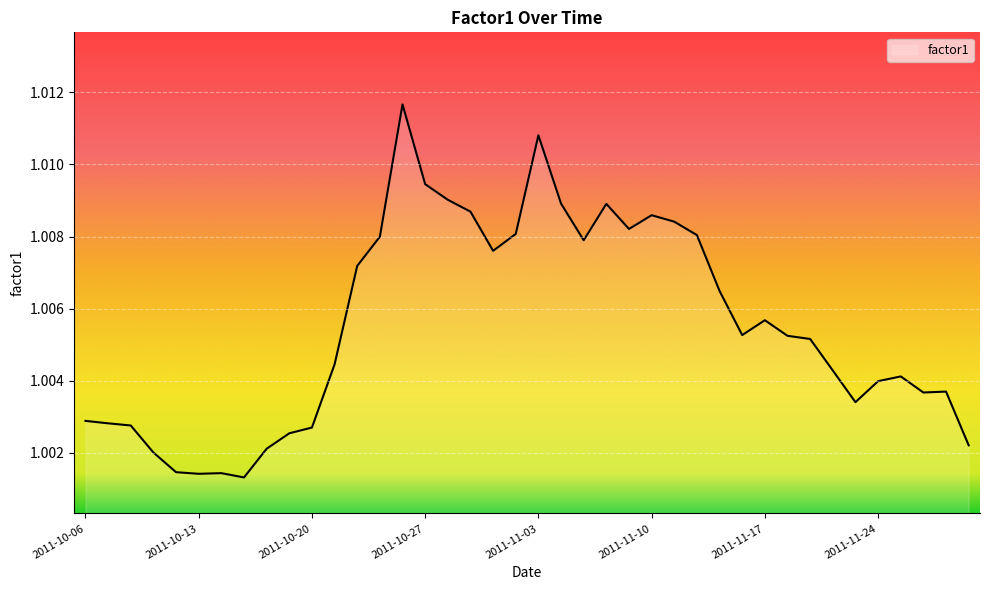

What is the smallest value displayed?

1.0